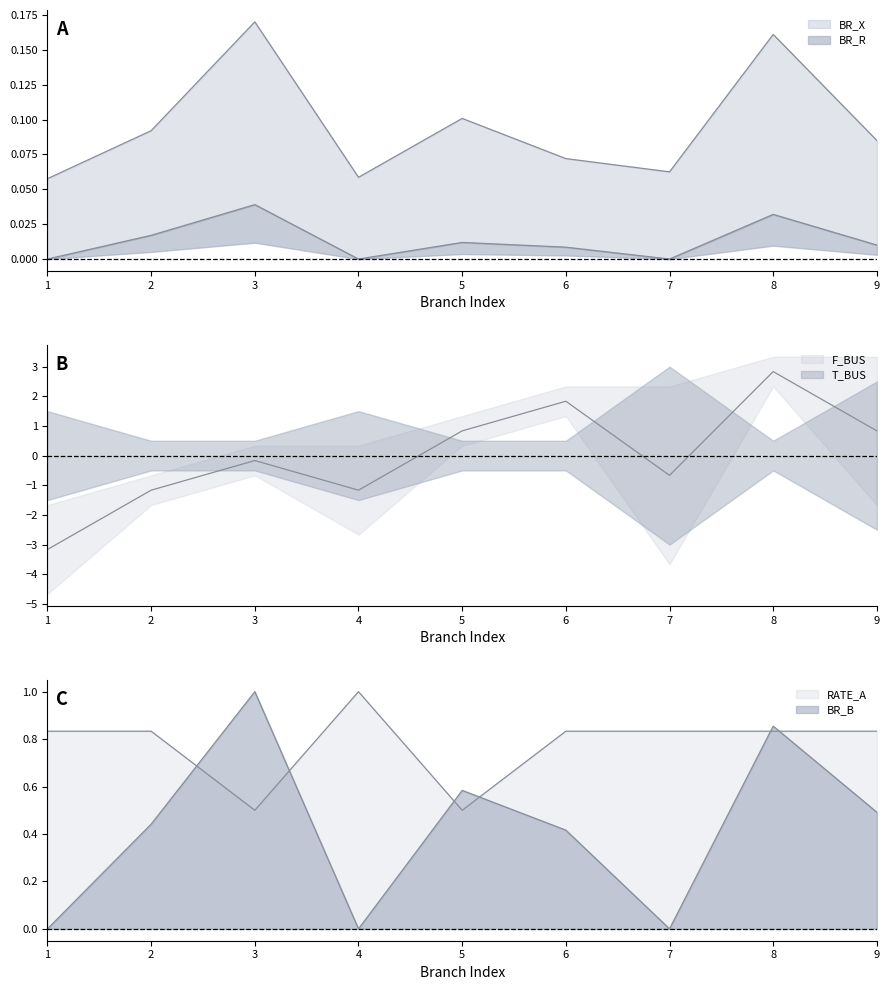

Does the chart have visible grid lines?

No